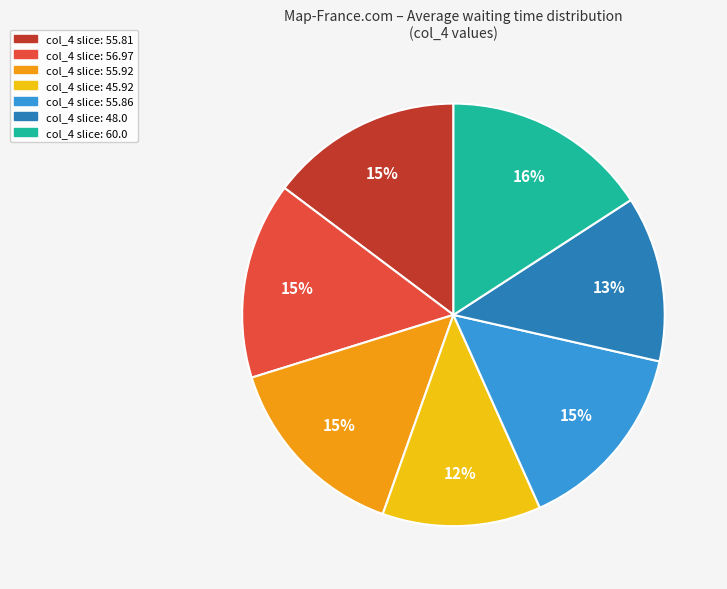

To the nearest percent, what percentage of the pie is col_4 slice: 60.0?

16%